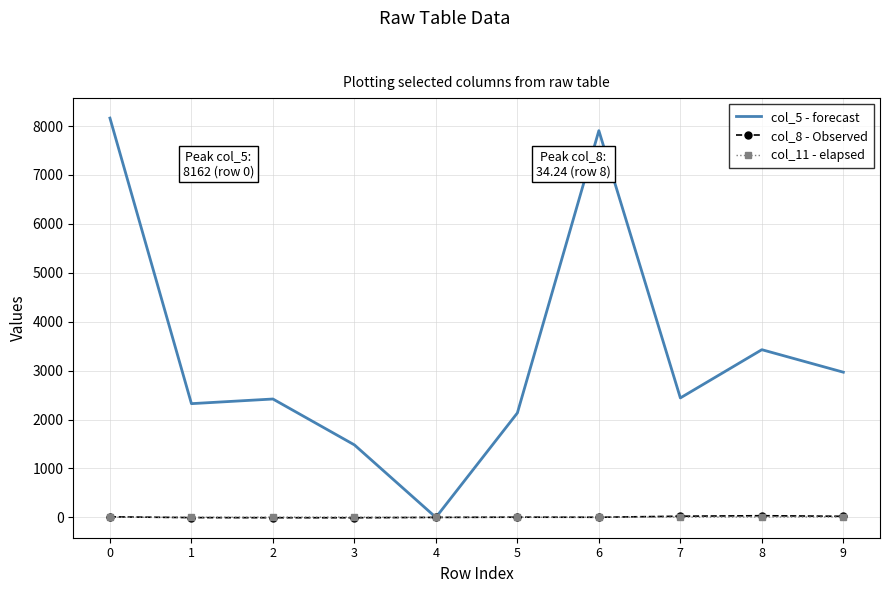

Which series has the widest spread of values?

col_5 - forecast